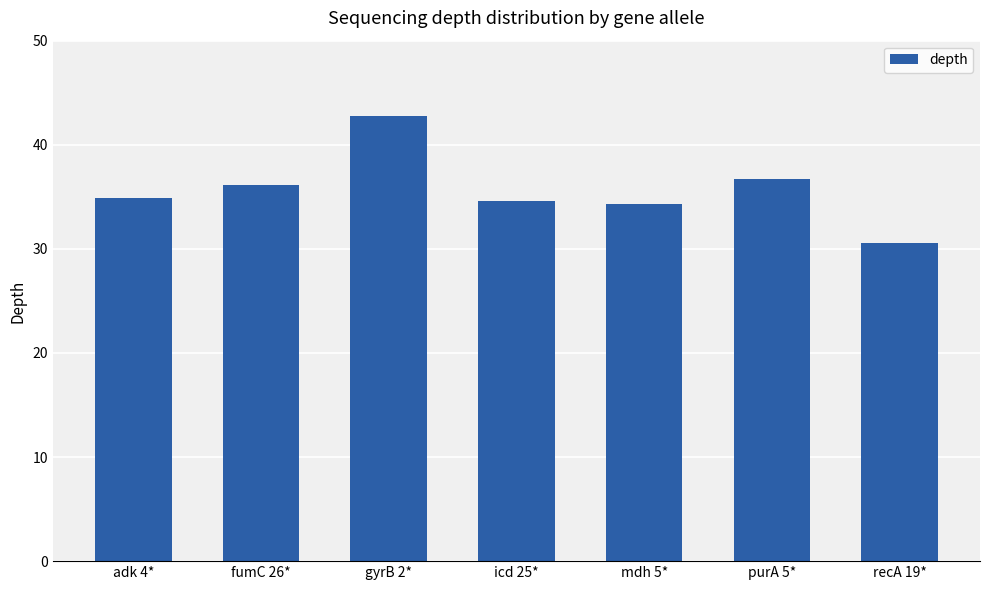

What is the difference between the maximum and minimum values?

12.2